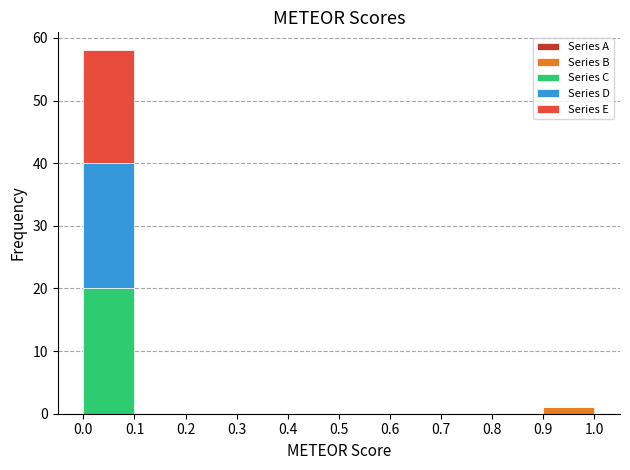

What is the total height of the stacked bar covering 0.9 to 1.0 on the x-axis? The values are not printed on the chart, so give them approximately, as read against the axis.

1